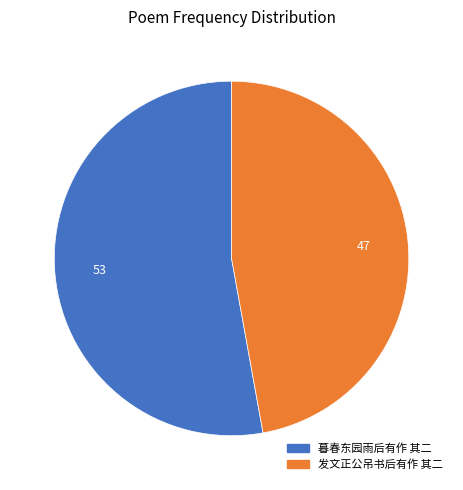

Count the number of slices in the pie.

2